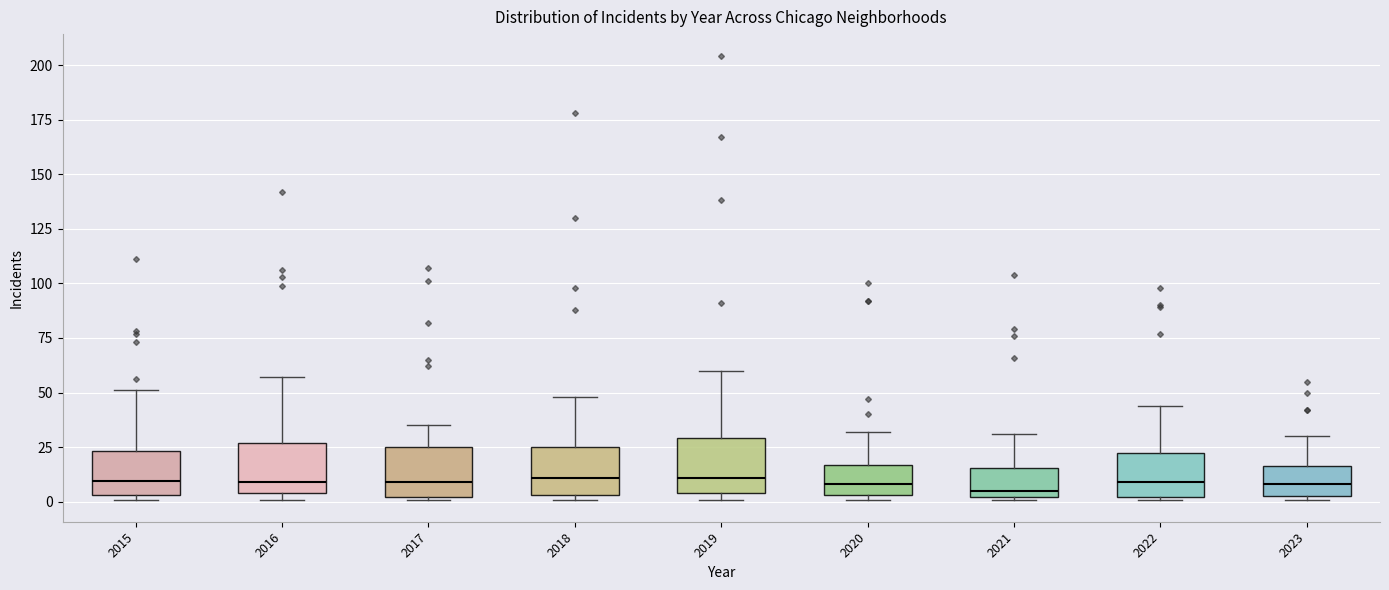

Reading left to right, read every box against the y-axis: the position of its median line, the range the box covers, and the ends of its whiskers. The values are not printed on the chart, so give them approximately, as read against the axis.

2015: median 10, box 5 to 25, whiskers 0 to 50
2016: median 10, box 5 to 25, whiskers 0 to 55
2017: median 10, box 0 to 25, whiskers 0 to 35
2018: median 10, box 5 to 25, whiskers 0 to 50
2019: median 10, box 5 to 30, whiskers 0 to 60
2020: median 10, box 5 to 15, whiskers 0 to 30
2021: median 5, box 0 to 15, whiskers 0 to 30
2022: median 10, box 0 to 20, whiskers 0 to 45
2023: median 10, box 5 to 15, whiskers 0 to 30